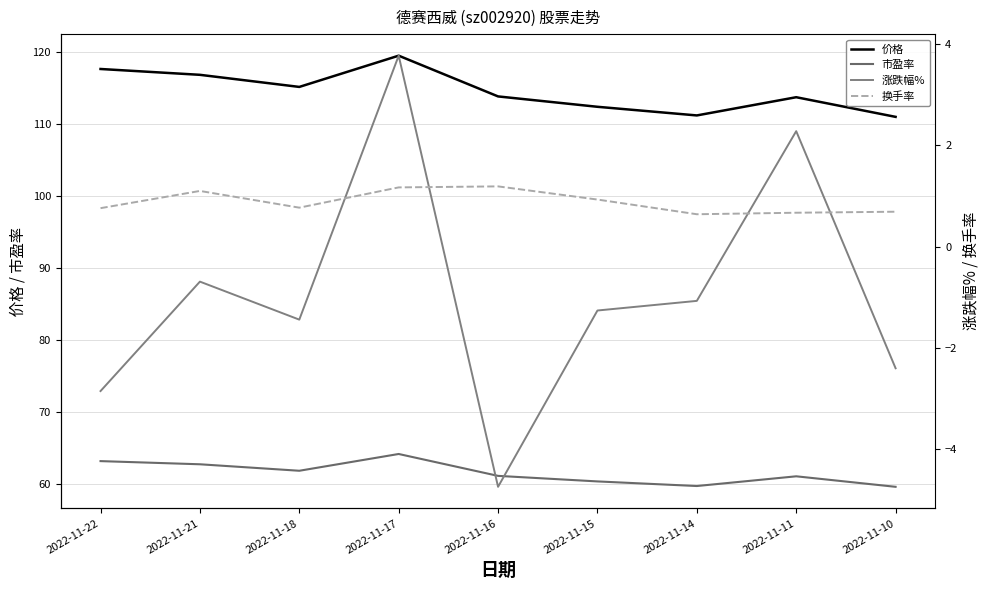

Between 2022-11-17 and 2022-11-14, which series saw the biggest shift?

价格